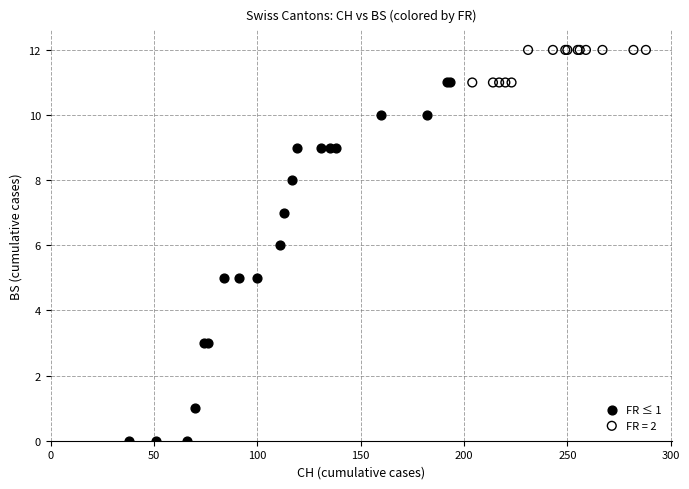

Which series reaches the maximum Y coordinate?

FR = 2